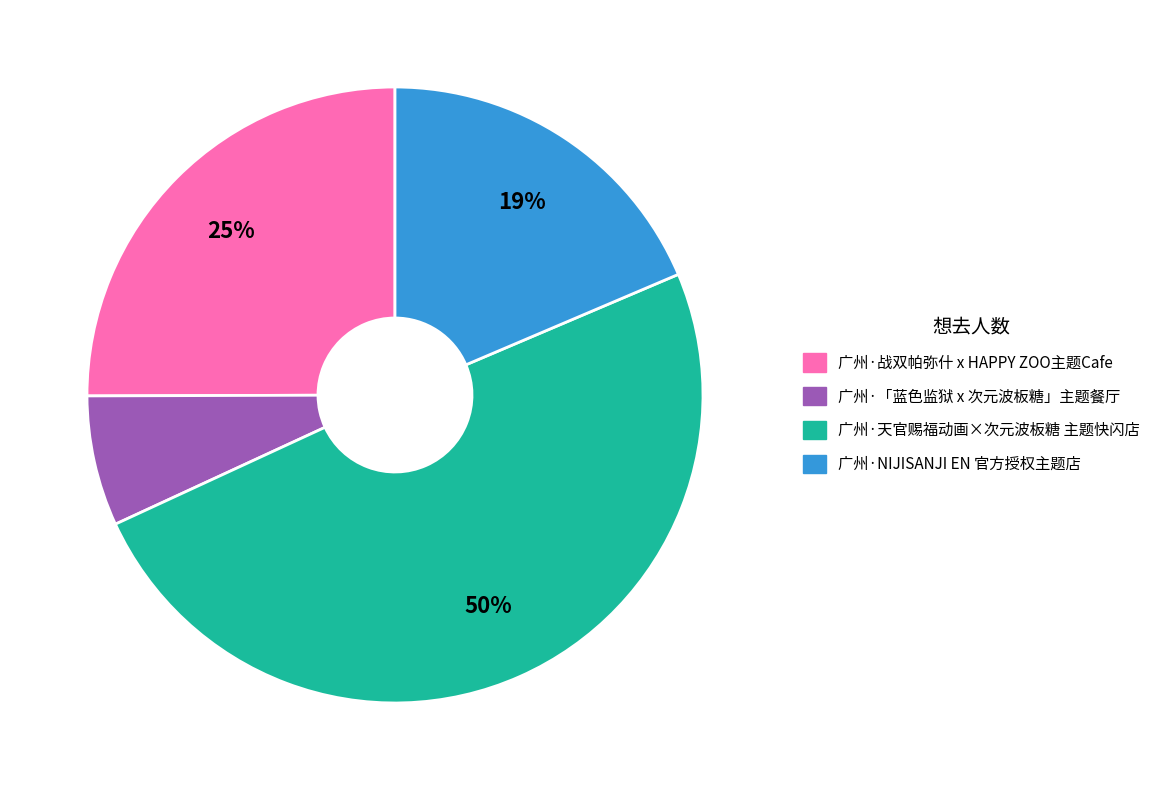

To the nearest percent, what is the average slice percentage?

25%